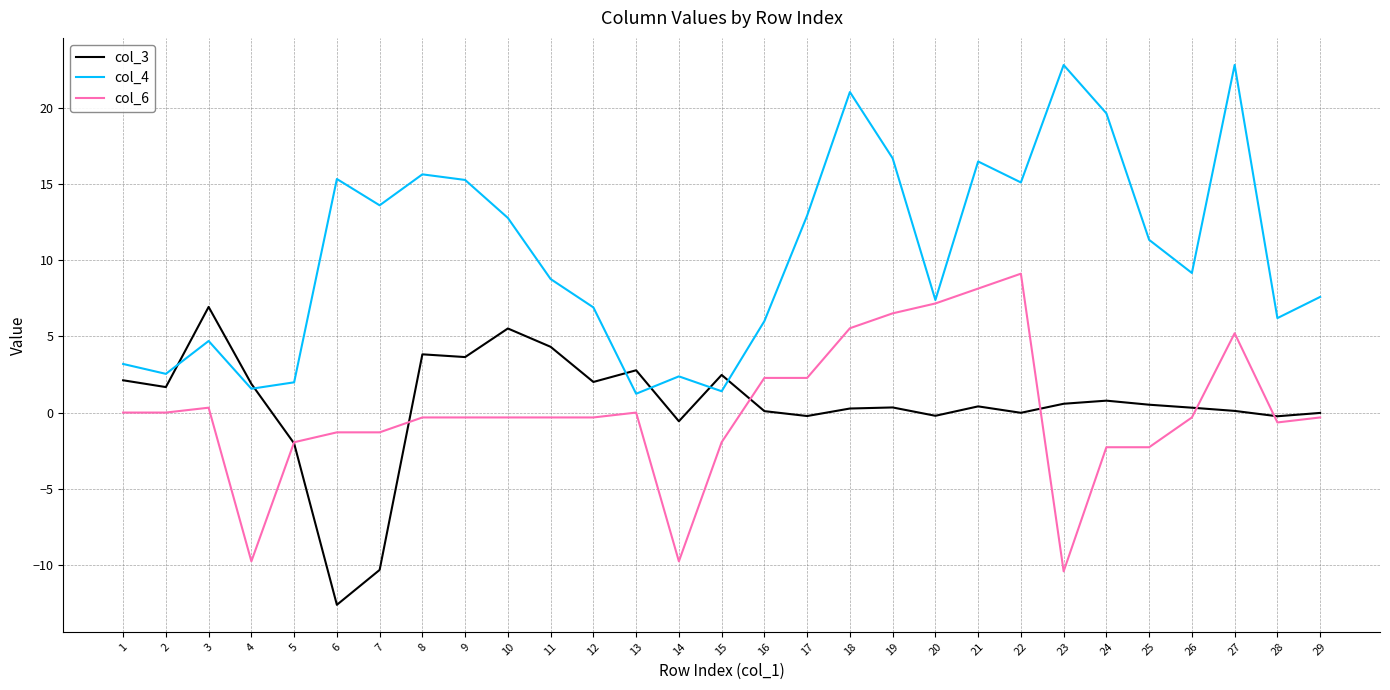

What is the greatest value displayed?

22.8